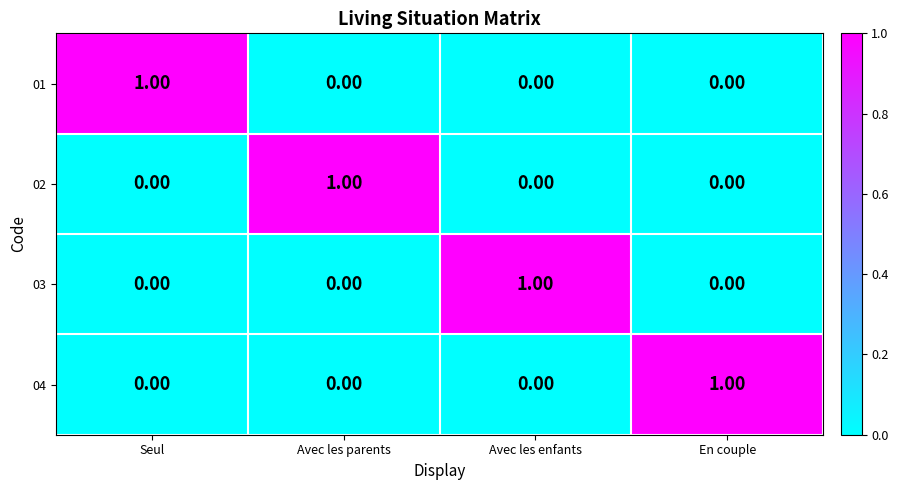

Is the value of 03 at En couple greater than the value of 04 at En couple?

No